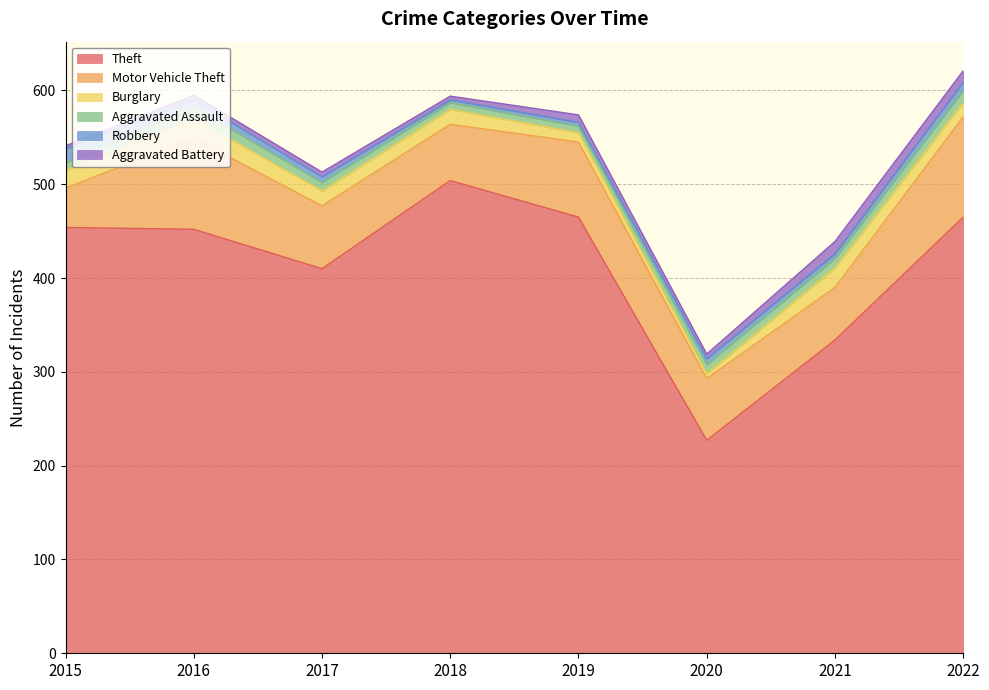

What is the maximum value for Burglary?

21